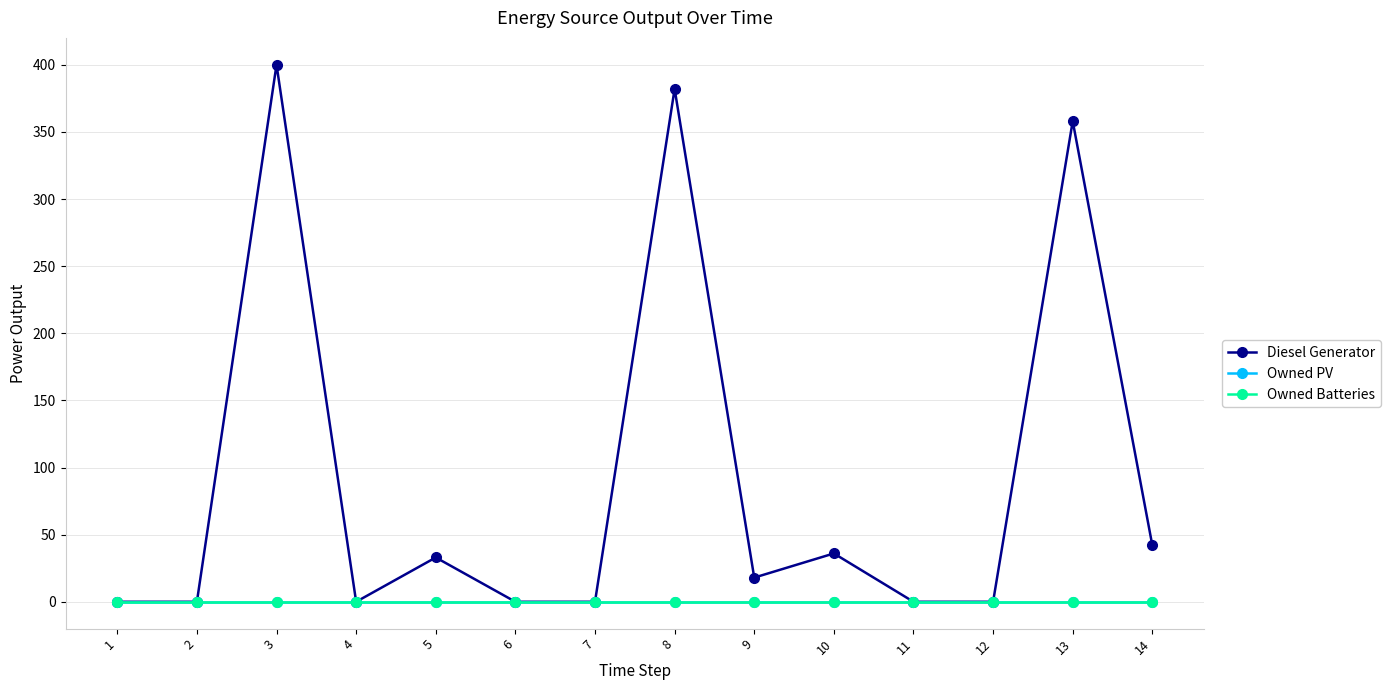

Does the chart have visible grid lines?

Yes